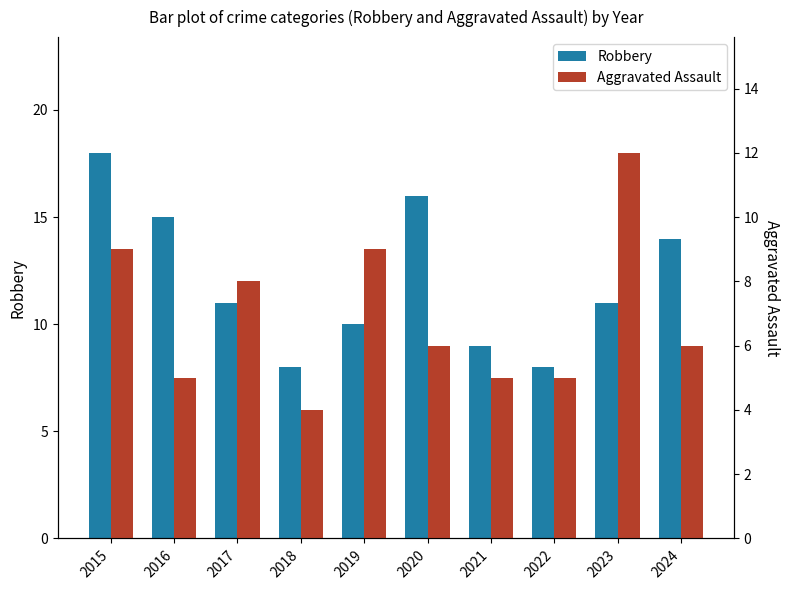

Reading left to right, transcribe all the data shown in this chart.

Robbery: 2015=18	2016=15	2017=11	2018=8	2019=10	2020=16	2021=9	2022=8	2023=11	2024=14
Aggravated Assault: 2015=9	2016=5	2017=8	2018=4	2019=9	2020=6	2021=5	2022=5	2023=12	2024=6